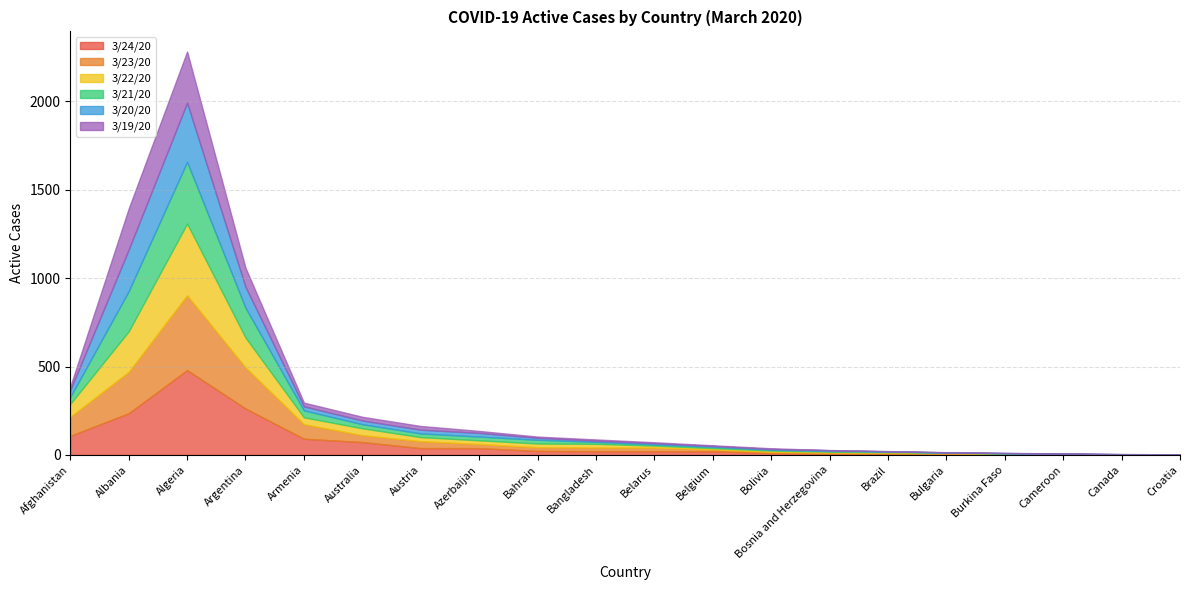

Which series has the largest total across all categories?

3/24/20